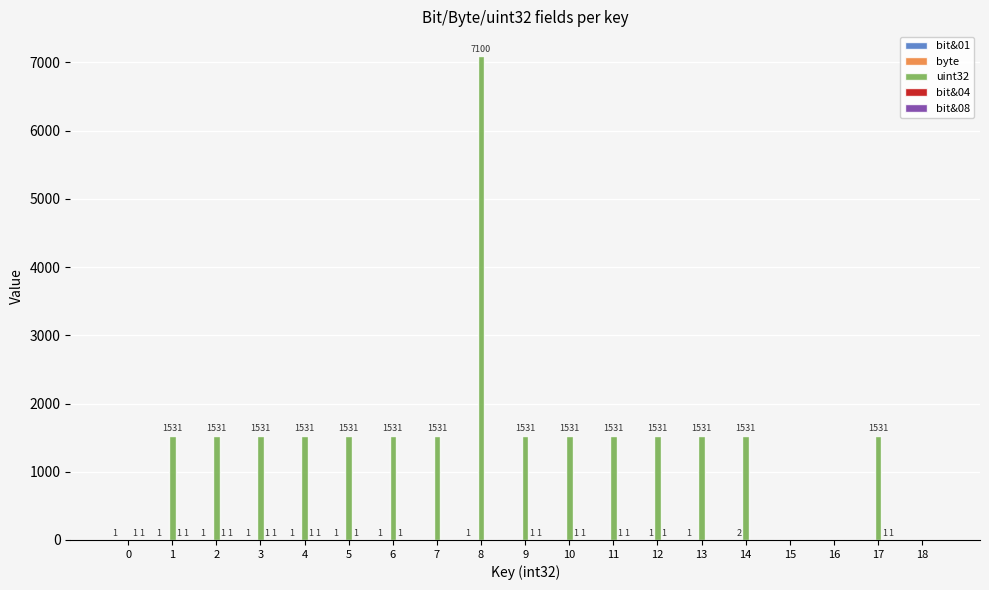

How many distinct data groups are displayed?

5